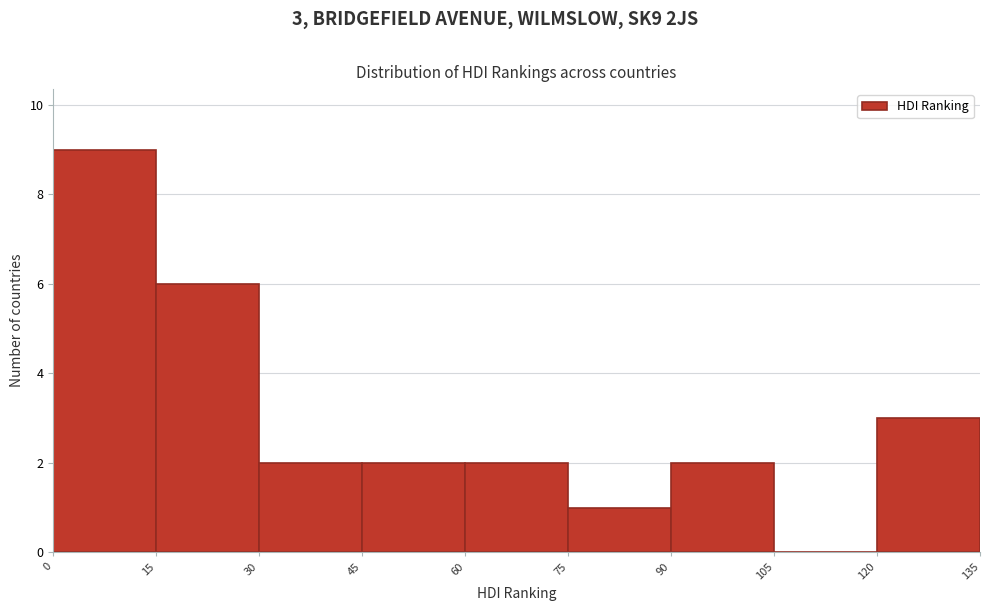

Which range on the x-axis has the tallest bar?

0 to 15